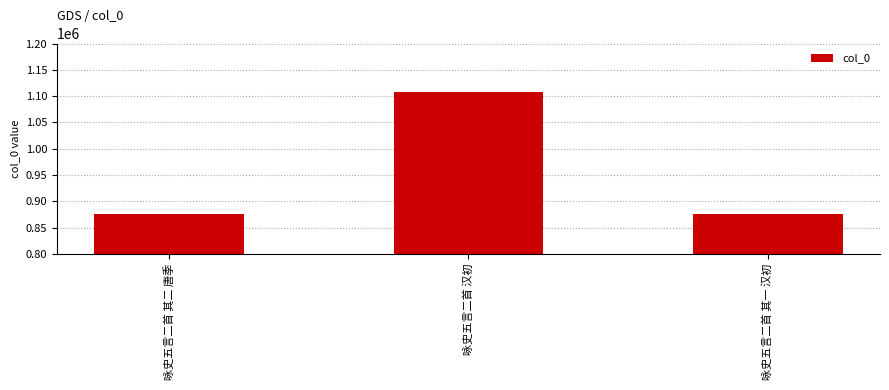

What is the difference between the maximum and minimum values?

231536